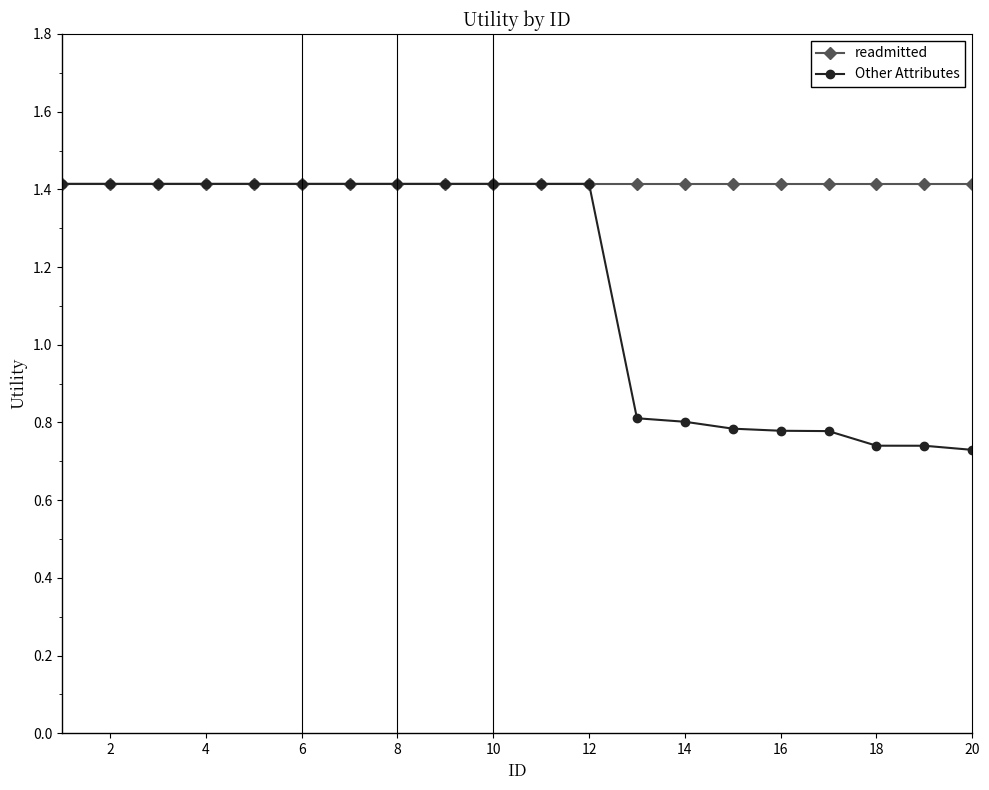

Which series has the widest spread of values?

Other Attributes